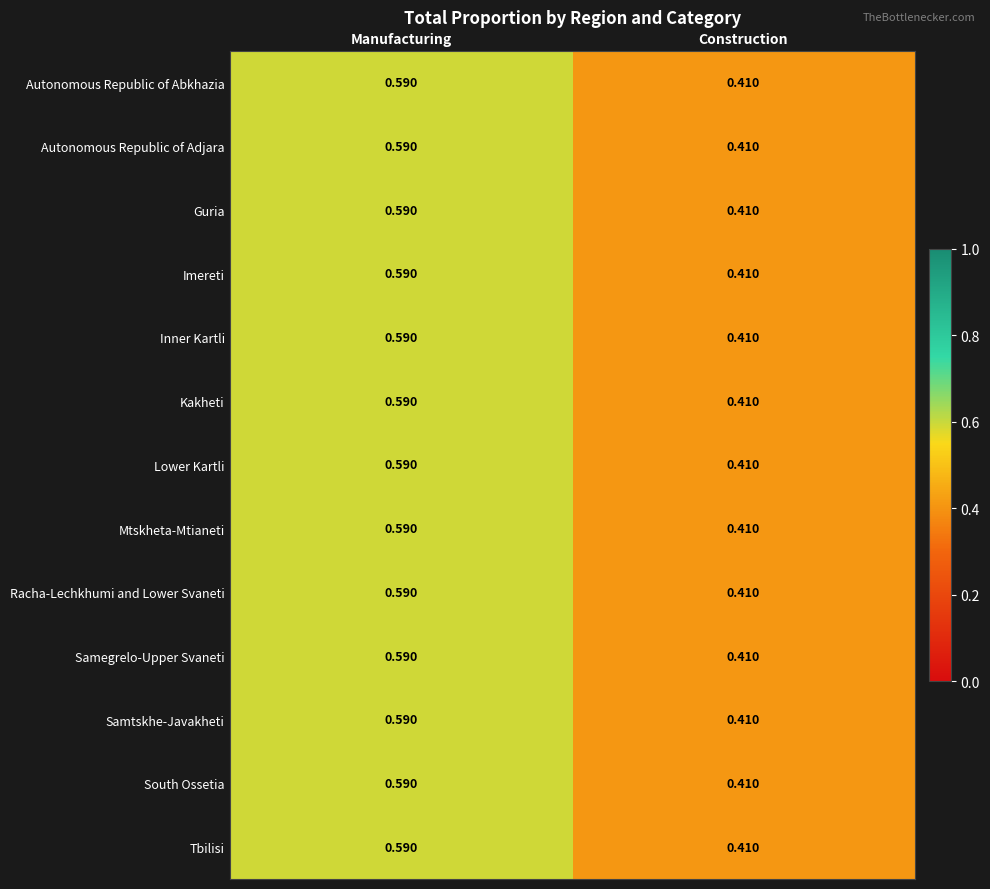

Is the value of Racha-Lechkhumi and Lower Svaneti at Construction greater than the value of Imereti at Manufacturing?

No